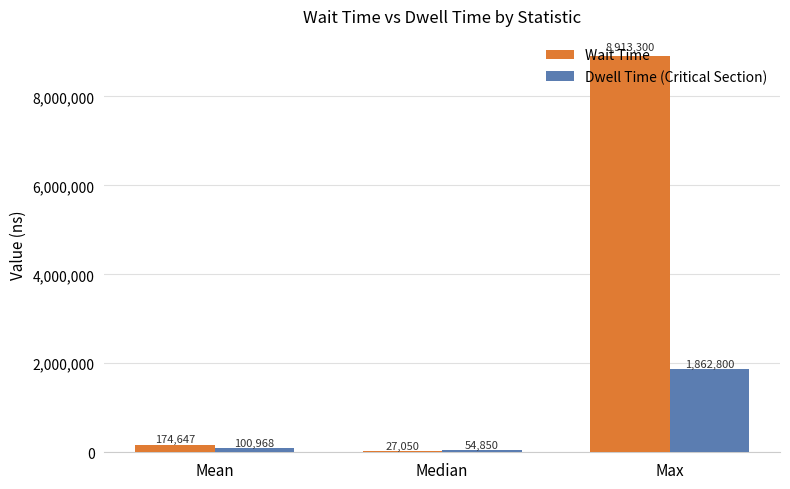

True or false: Wait Time has a value of 27050.0 at Median.

True